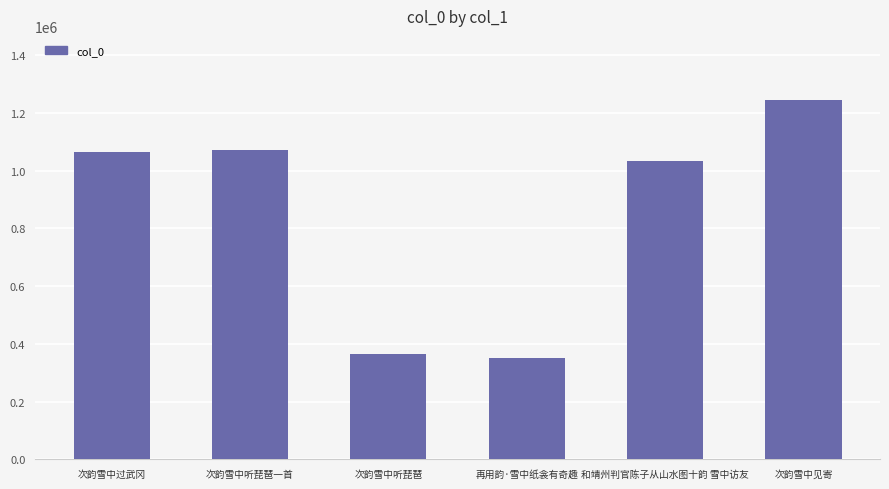

How many distinct data groups are displayed?

1